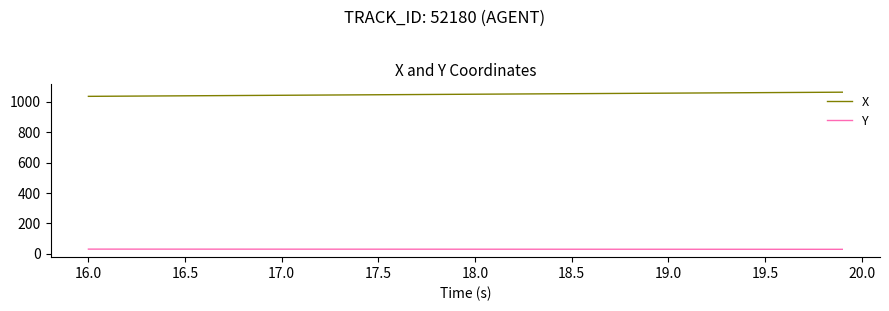

At how many categories does at least one series exceed 33?

40